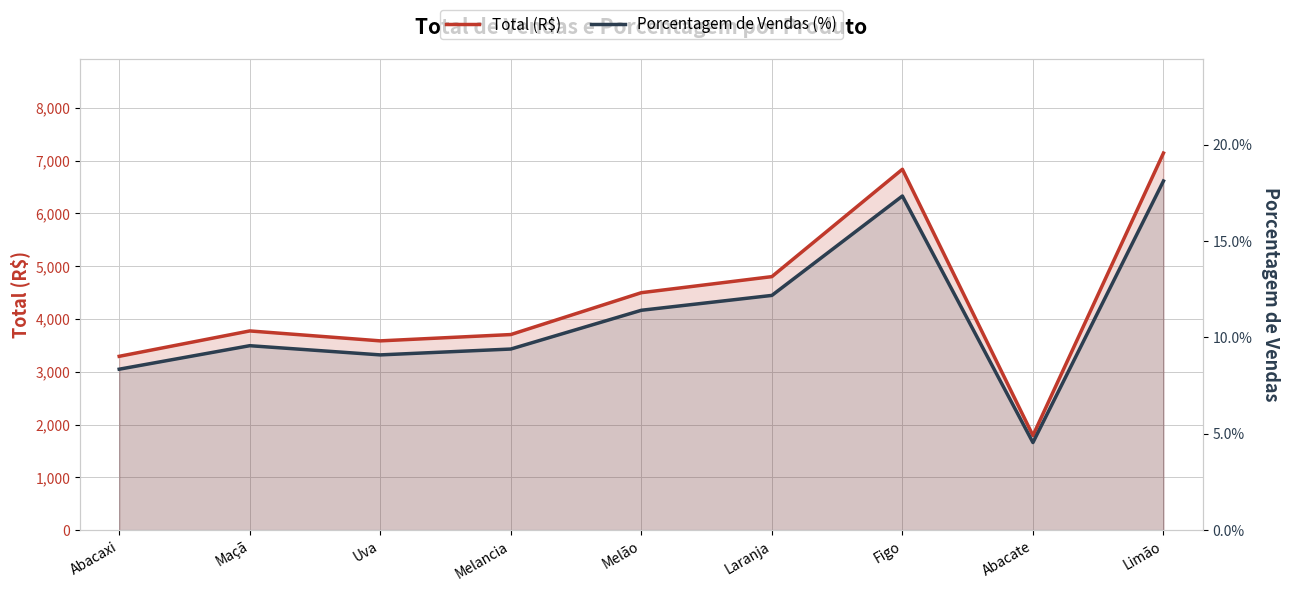

What is the label of the 2nd point from the right?

Abacate